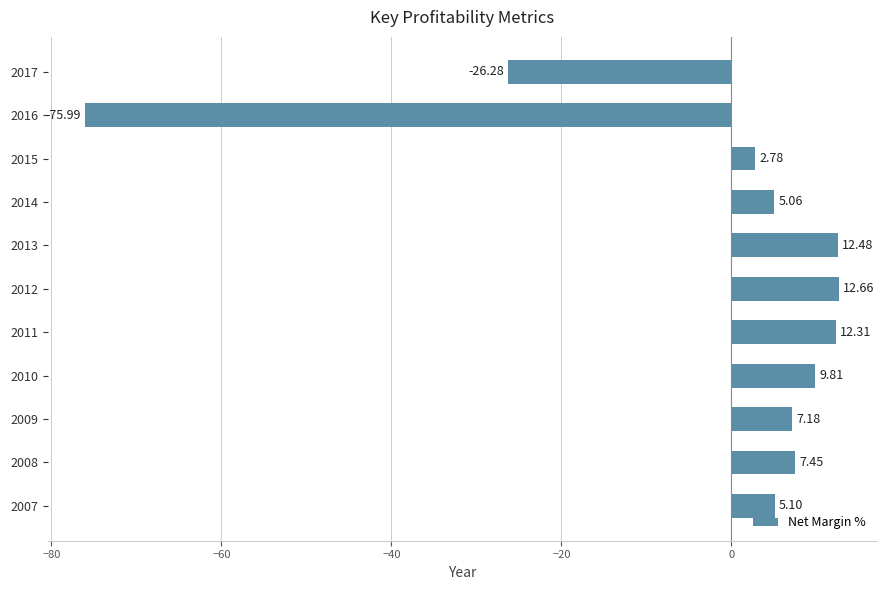

What is the average value?

-2.5